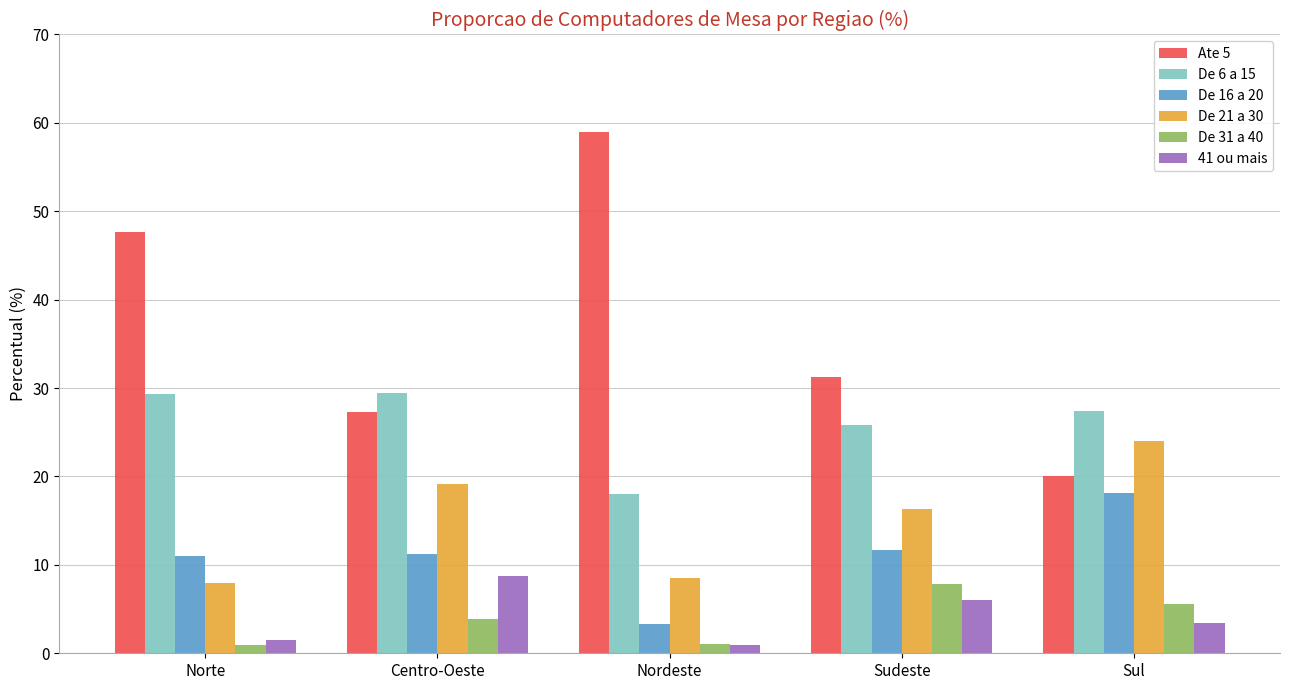

Which series has the largest total across all categories?

Ate 5